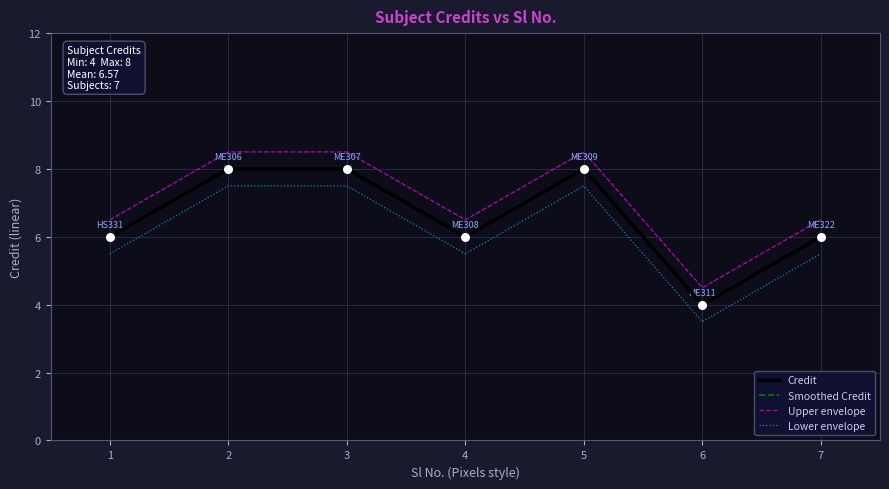

What are all the series names shown in the legend?

Credit, Smoothed Credit, Upper envelope, Lower envelope